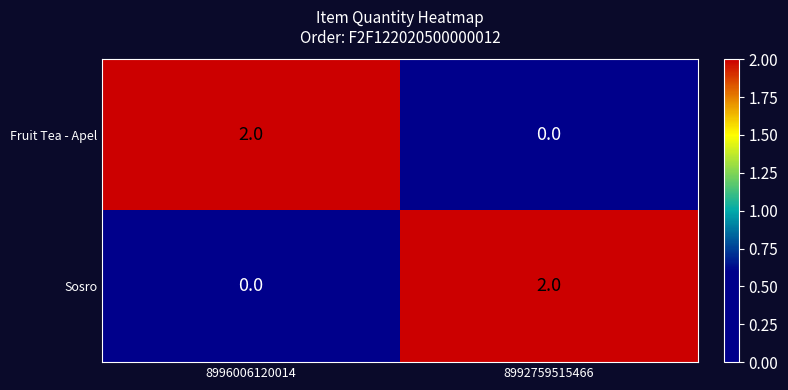

Reading right to left, what are all the values shown in this chart?

Fruit Tea - Apel: 0	2
Sosro: 2	0